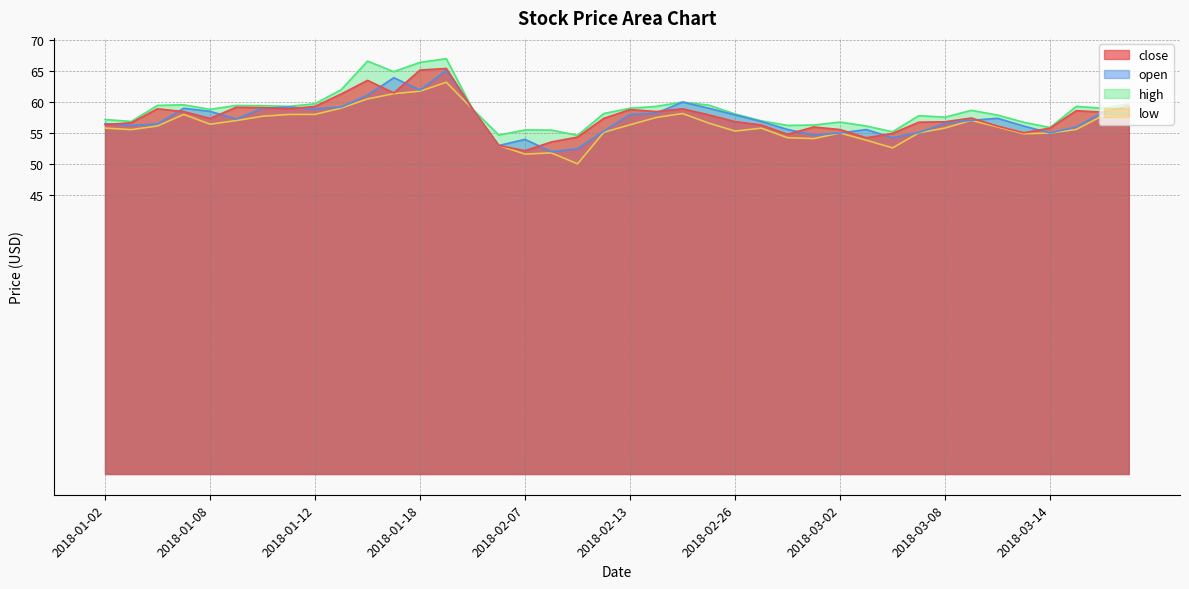

What is the greatest value displayed?

67.0